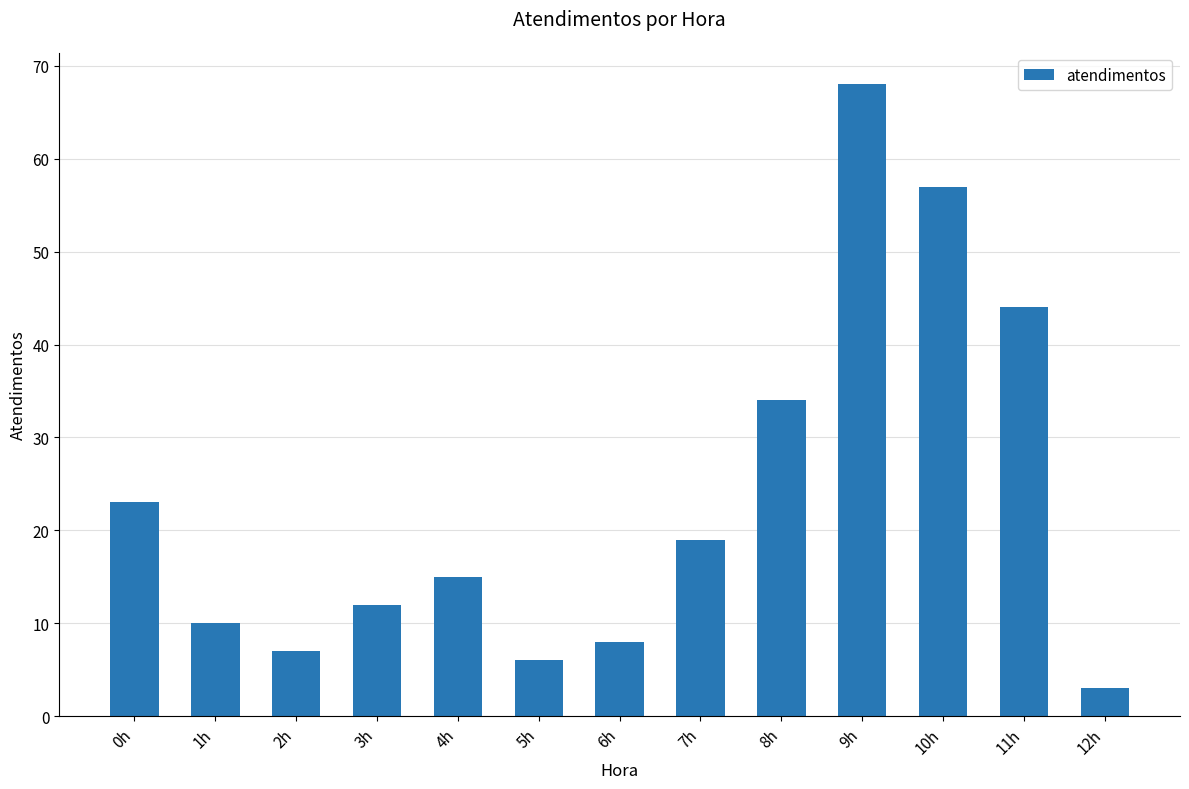

Reading left to right, extract all data points from this chart.

0h=23	1h=10	2h=7	3h=12	4h=15	5h=6	6h=8	7h=19	8h=34	9h=68	10h=57	11h=44	12h=3